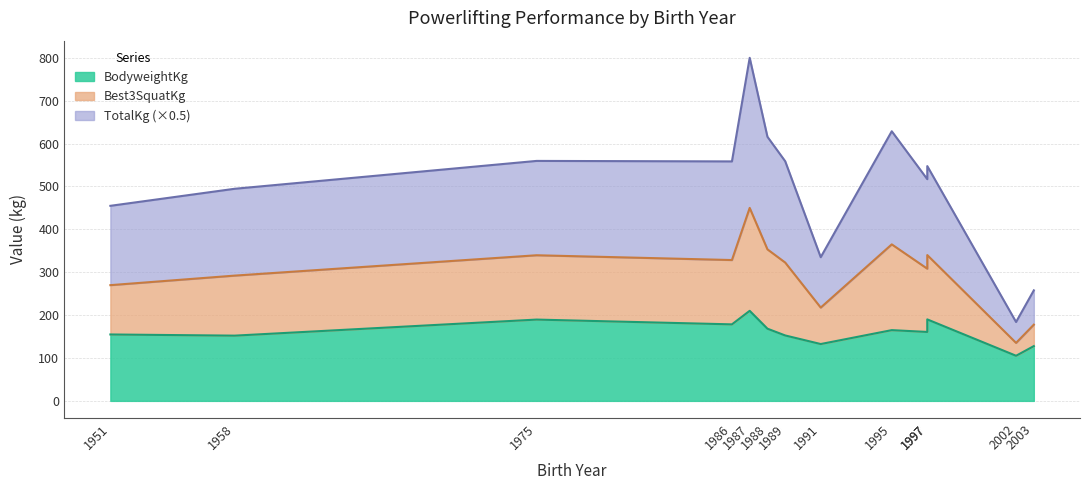

In BodyweightKg, how many points are higher than both neighbors (excluding endpoints)?

4